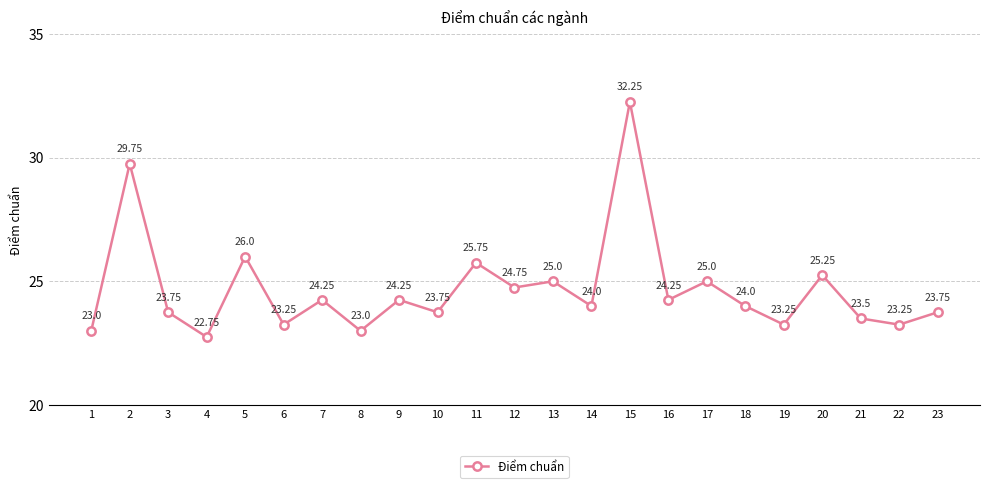

Does the chart have visible grid lines?

Yes